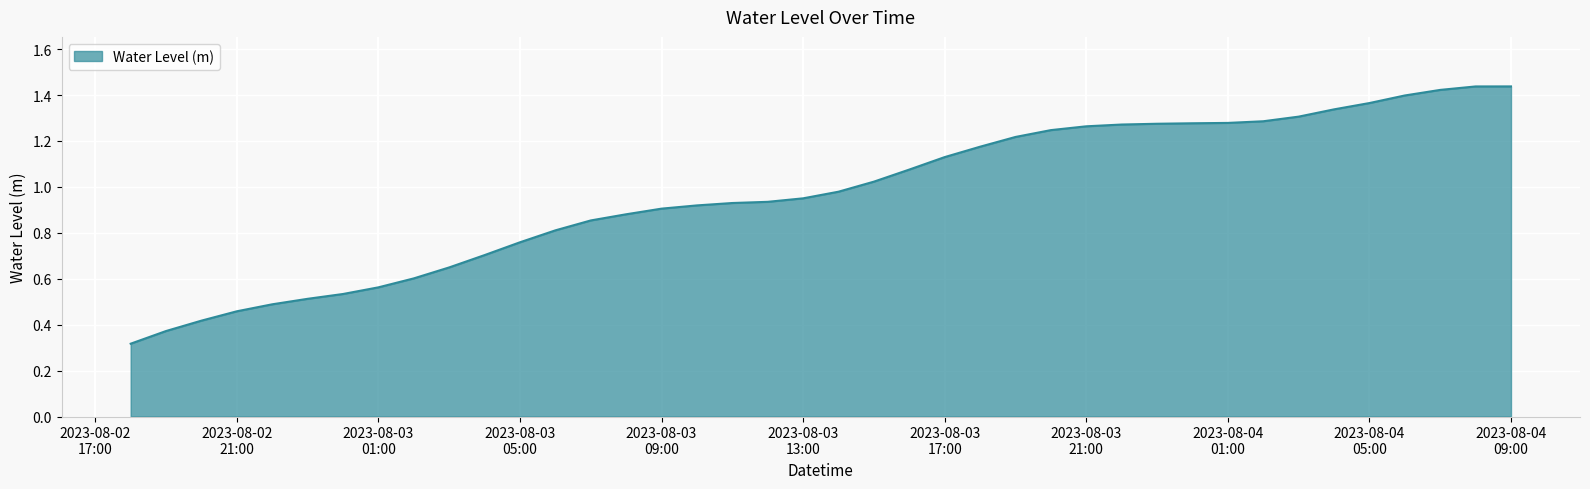

What is the average value?

1.0